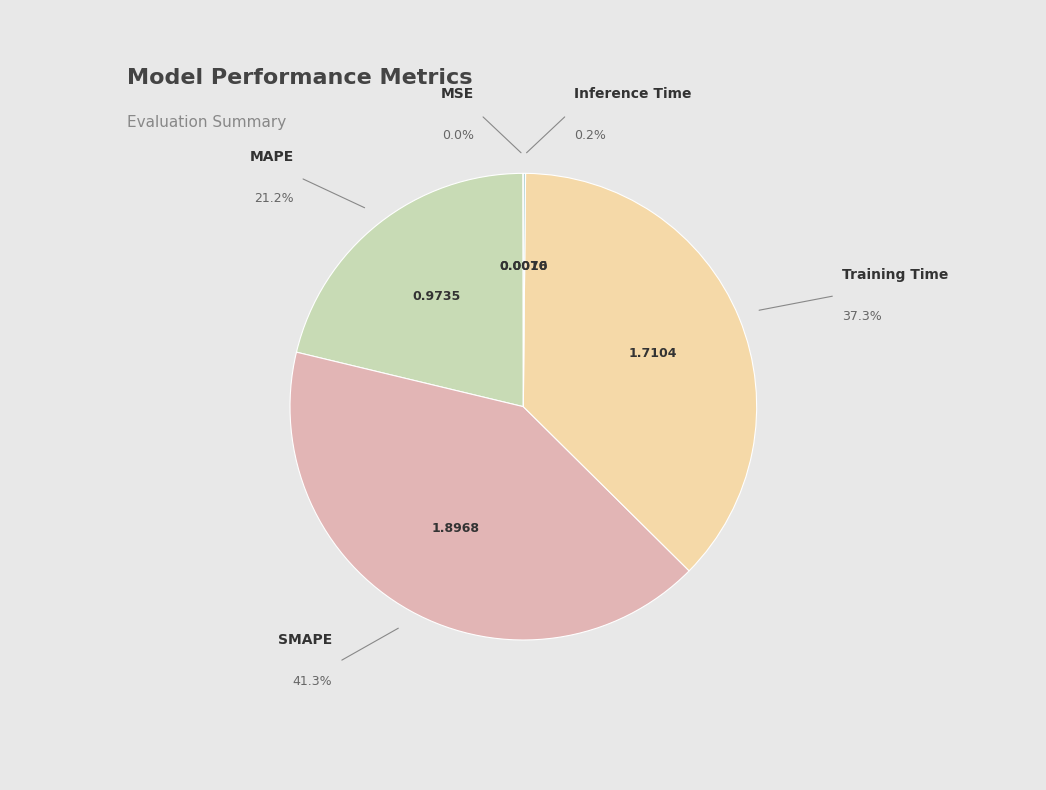

Which category has the biggest portion of the pie?

SMAPE